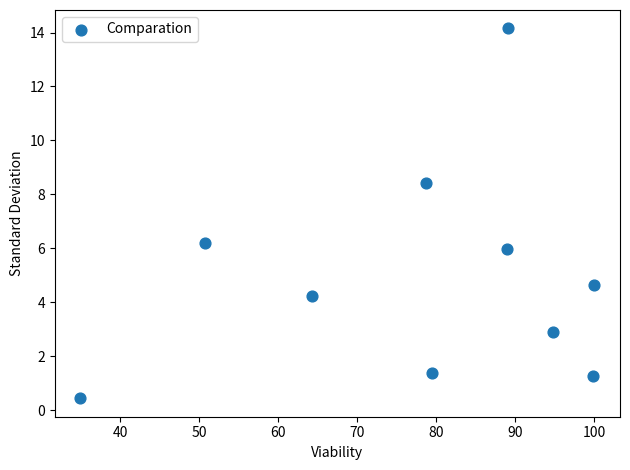

What is the range of Y values (max minus min)?

13.7